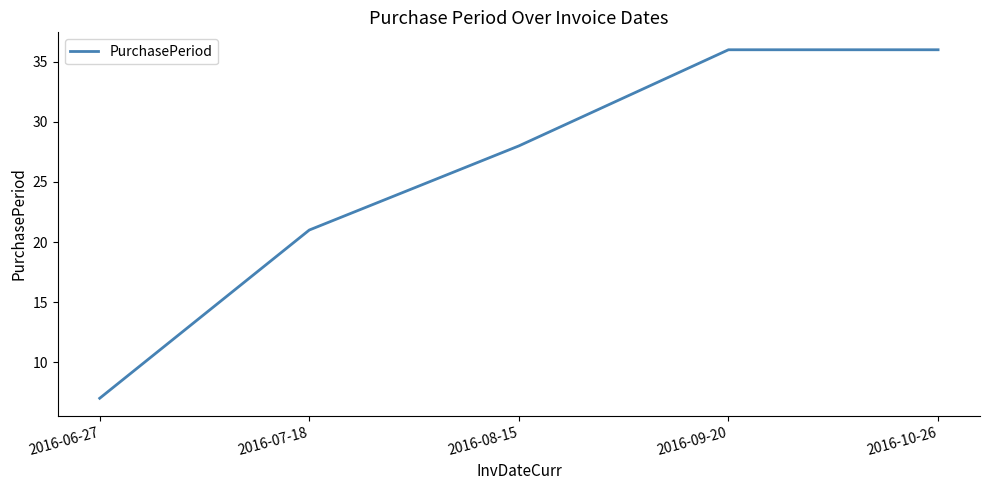

What position from the left is 2016-06-27?

1